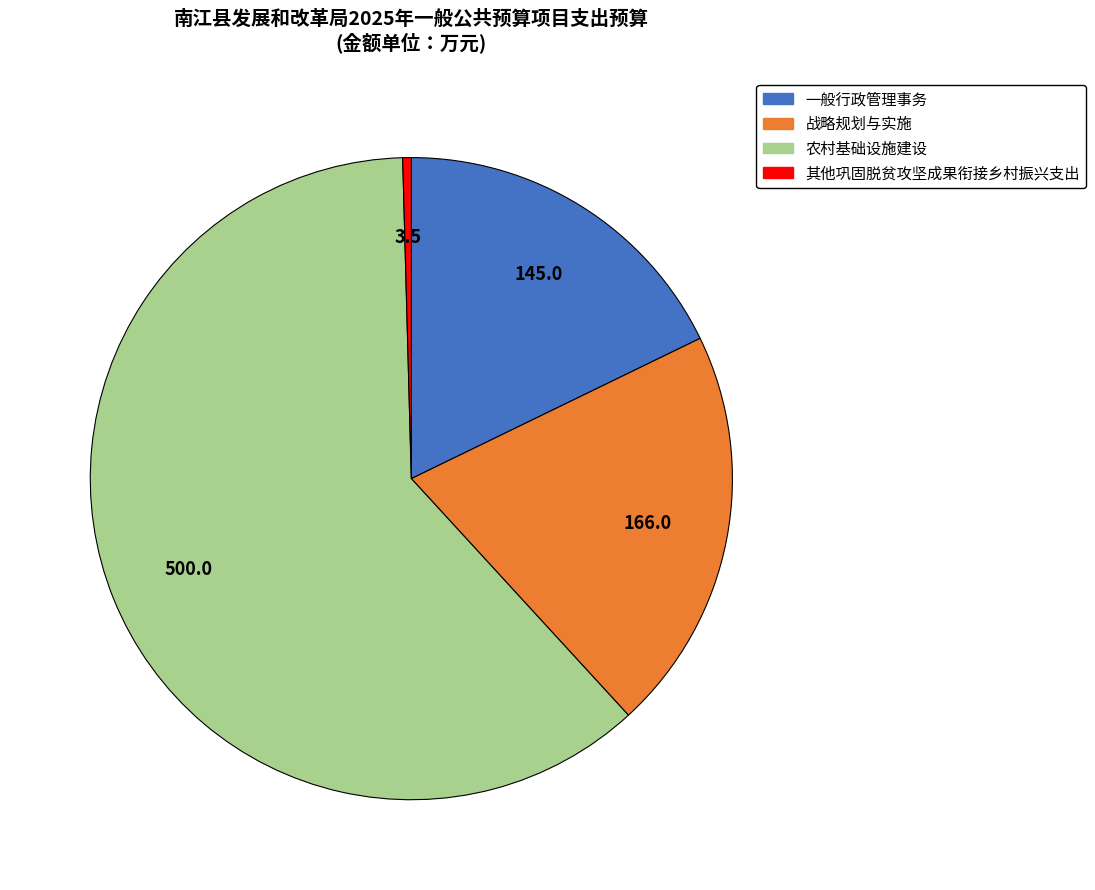

Which category has the biggest portion of the pie?

农村基础设施建设